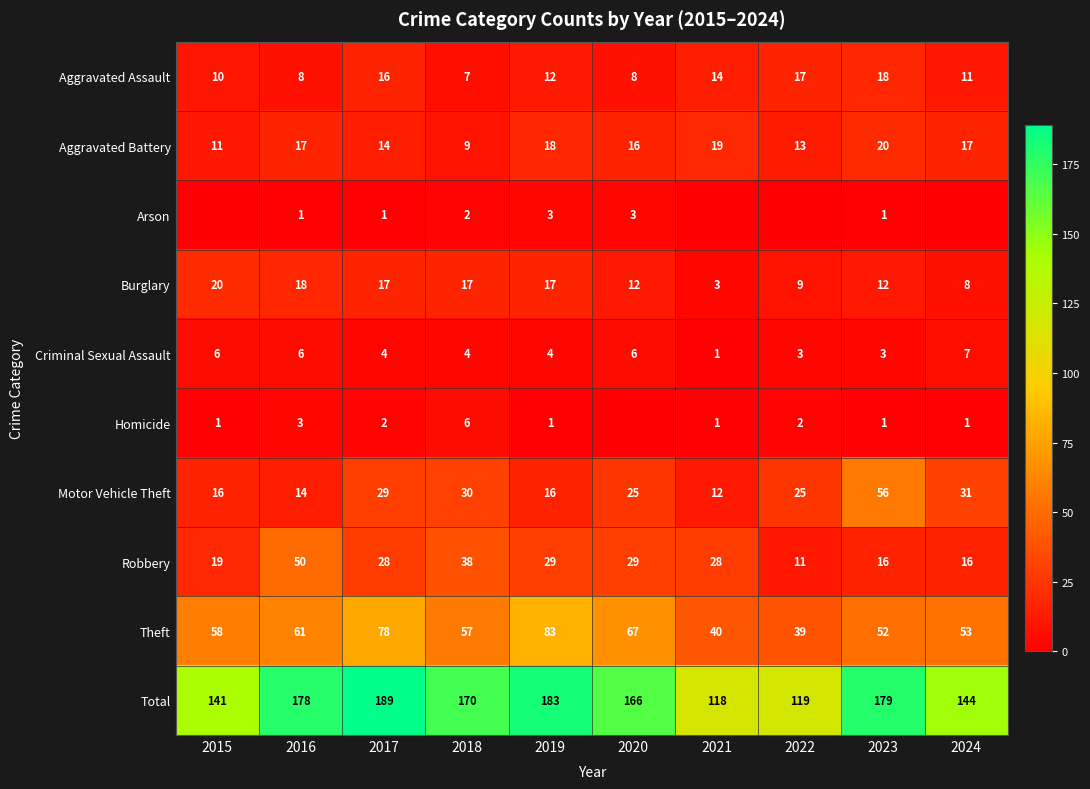

Is the value of Motor Vehicle Theft at 2018 greater than the value of Burglary at 2015?

Yes